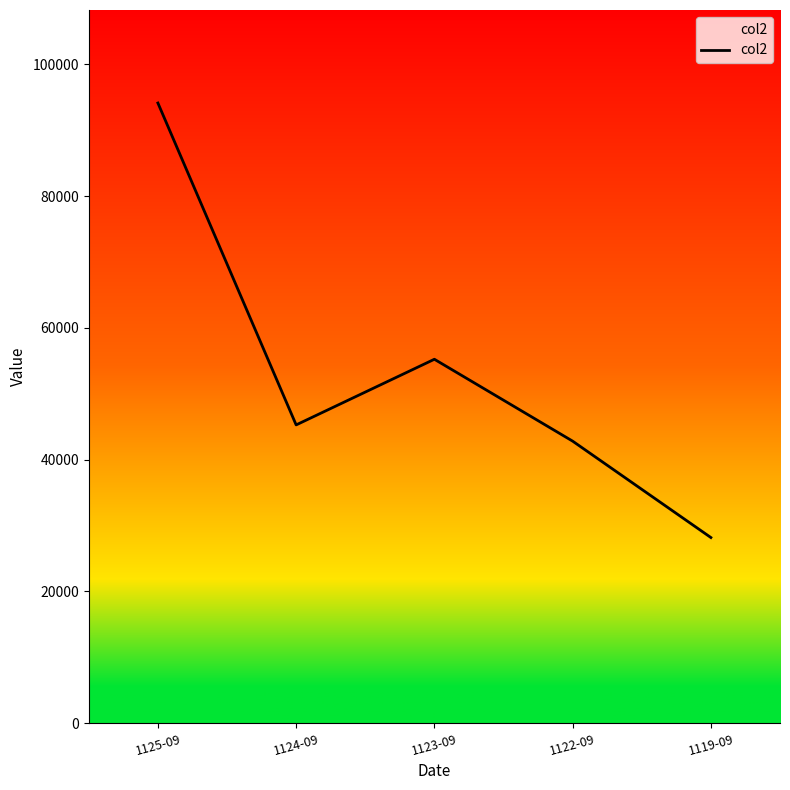

The chart shows a value of 143884 at 1125-09. True or false?

False